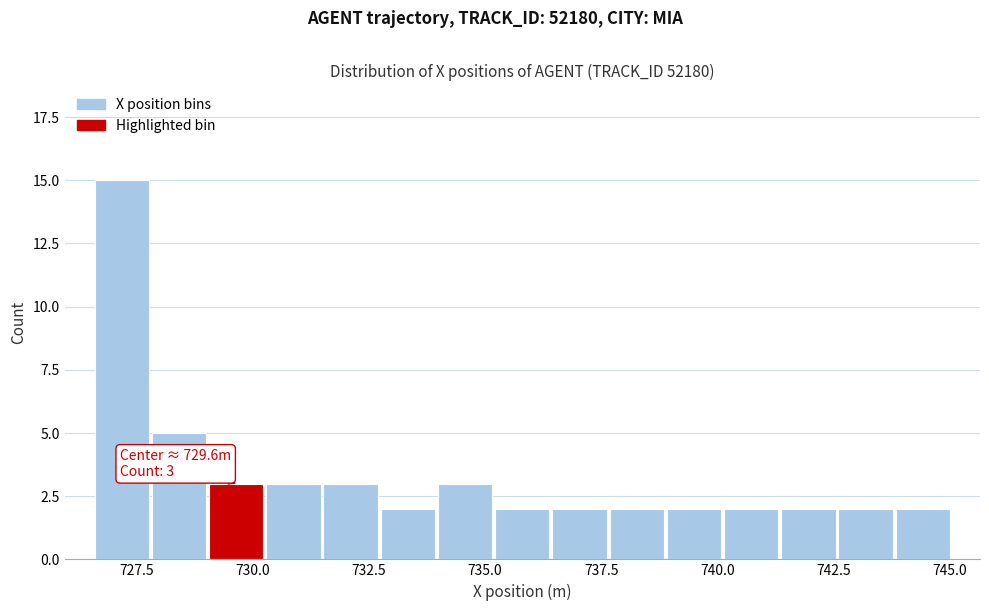

Read against the x-axis, roughly where is the centre of the tallest bar?

727.0